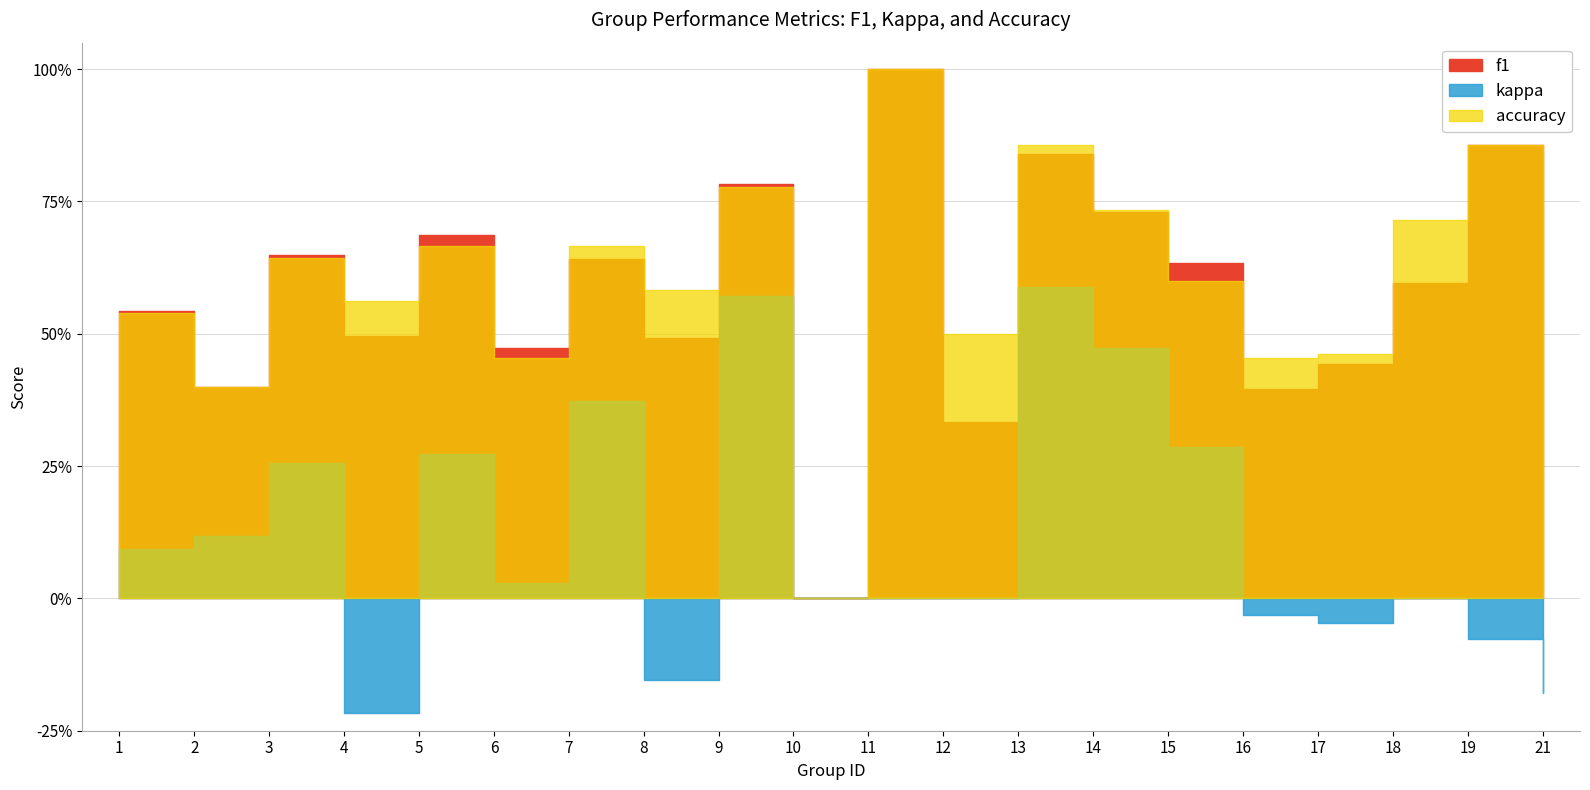

How many interior local peaks does the f1 series have?

7